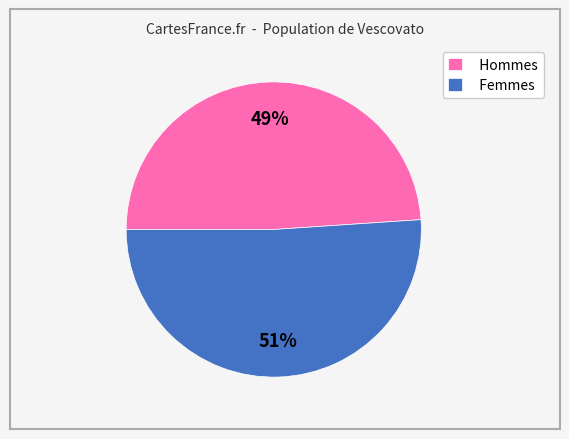

Which category has the biggest portion of the pie?

Femmes